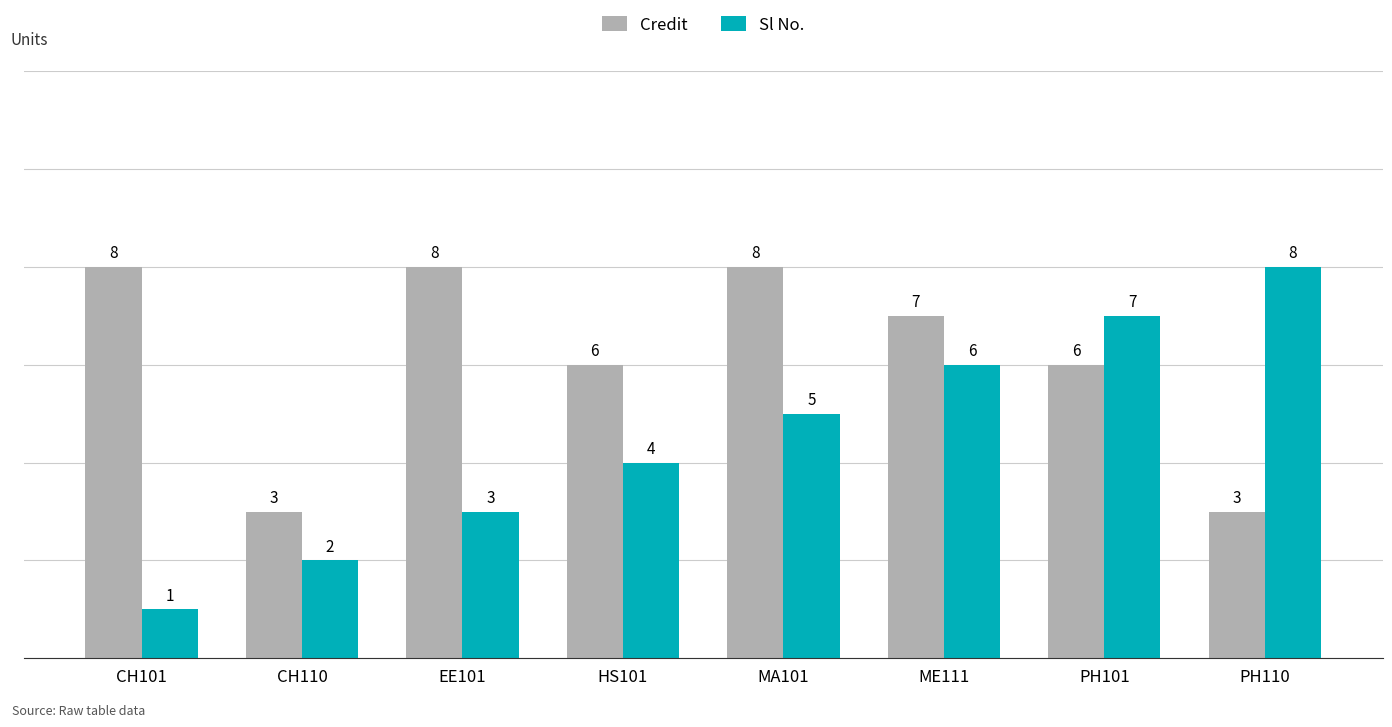

True or false: Sl No. has a value of 3 at EE101.

True